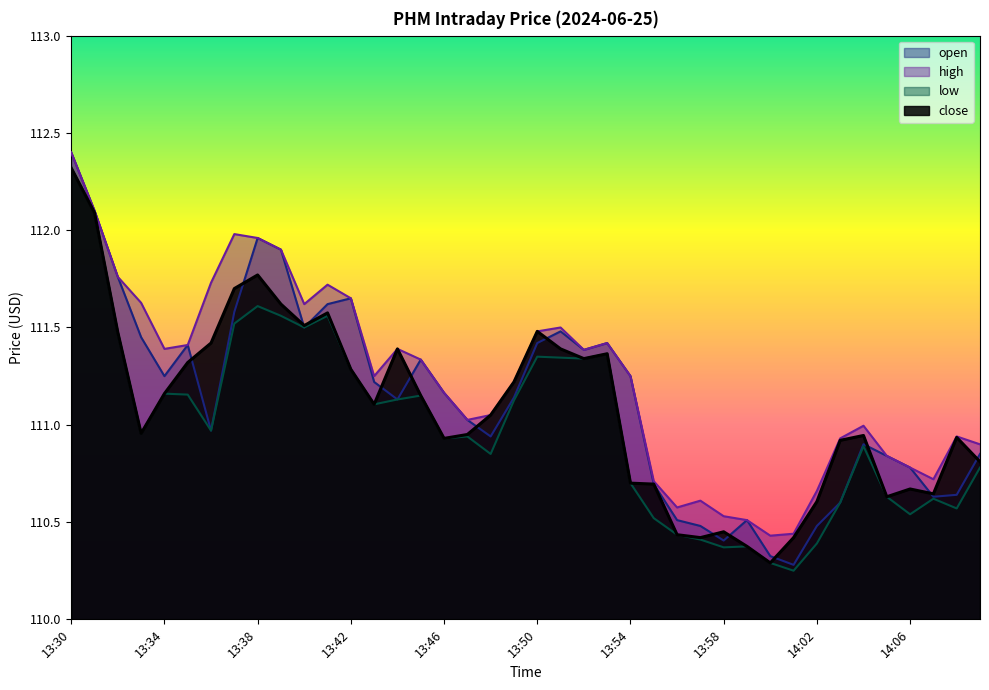

At how many categories does at least one series exceed 110?

40